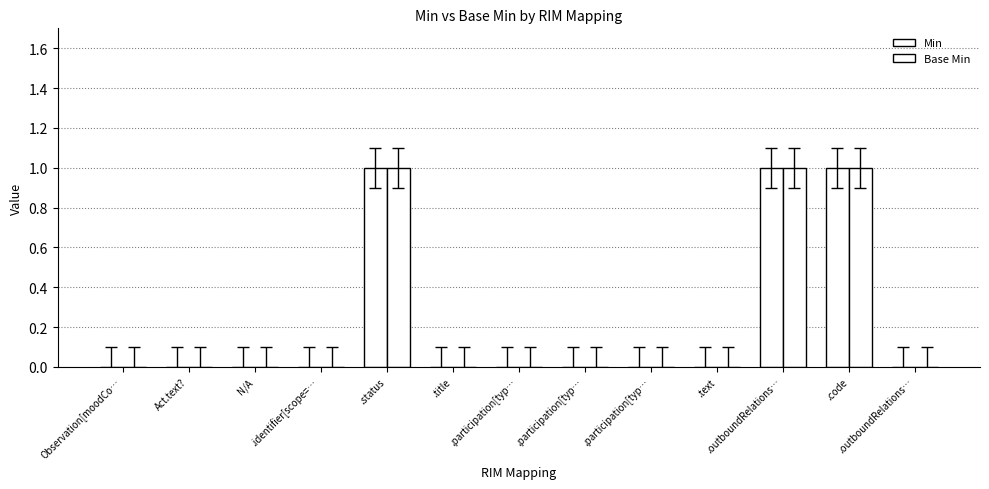

Which has a higher value, .participation[typ… or .participation[typ…?

.participation[typ…